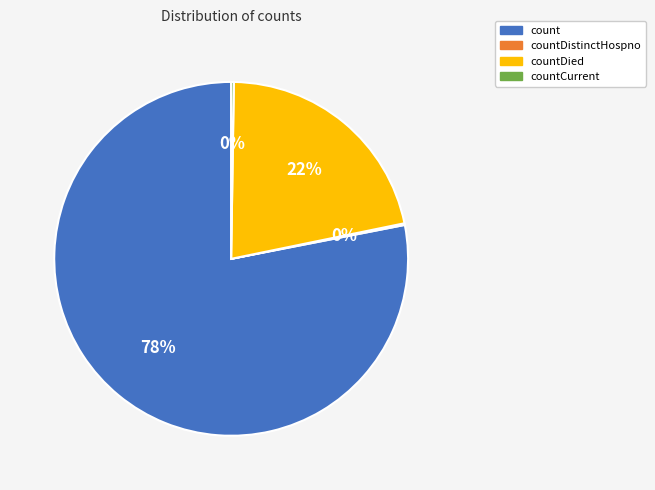

The count slice represents 78% of the pie. True or false?

True